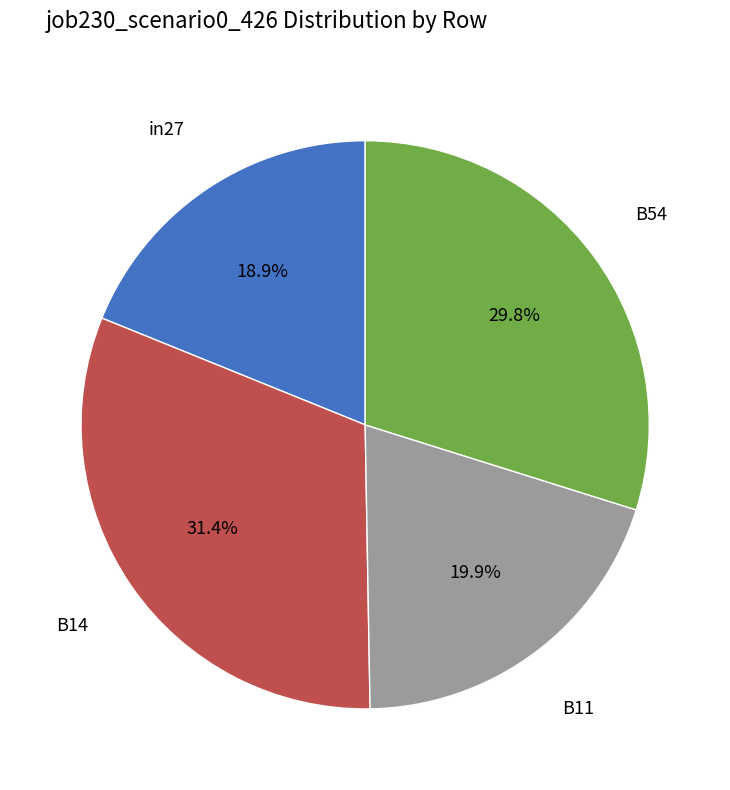

Does any single category account for the majority?

No